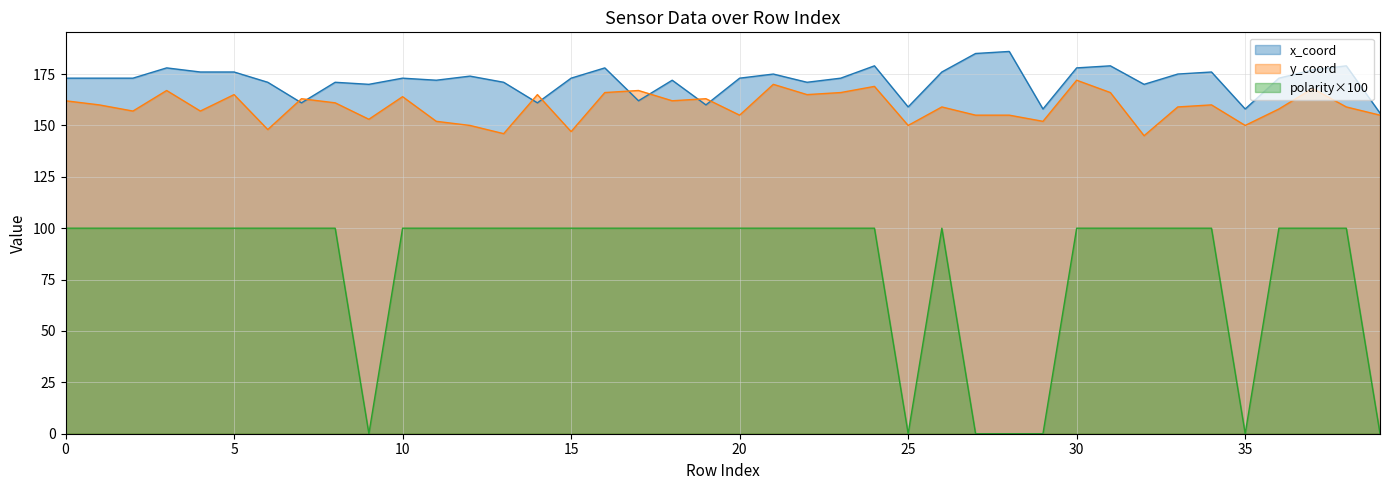

Rank the series at 28 from highest to lowest value.

x_coord, y_coord, polarity